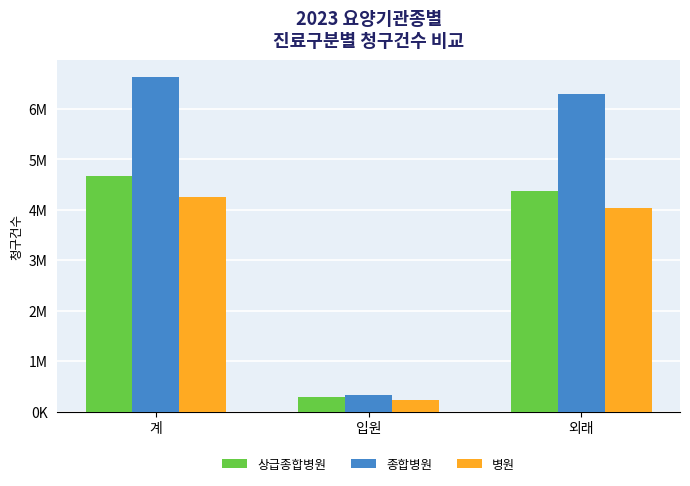

Is it true that 상급종합병원 equals 4672201 at 계?

True